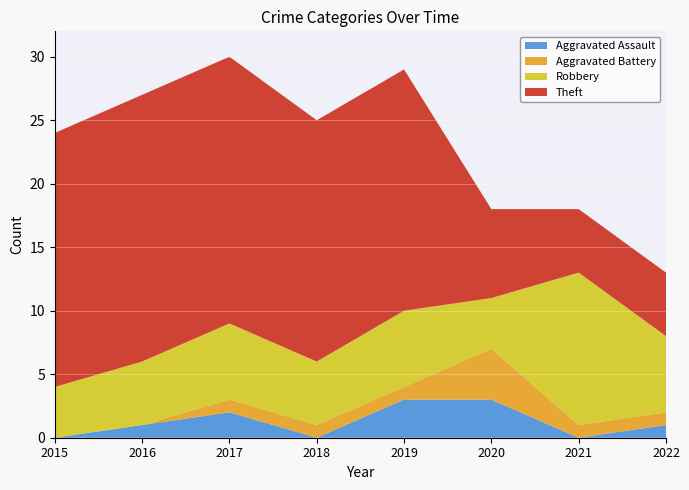

Reading left to right, transcribe all the data shown in this chart.

Aggravated Assault: 2015=0	2016=1	2017=2	2018=0	2019=3	2020=3	2021=0	2022=1
Aggravated Battery: 2015=0	2016=0	2017=1	2018=1	2019=1	2020=4	2021=1	2022=1
Robbery: 2015=4	2016=5	2017=6	2018=5	2019=6	2020=4	2021=12	2022=6
Theft: 2015=20	2016=21	2017=21	2018=19	2019=19	2020=7	2021=5	2022=5